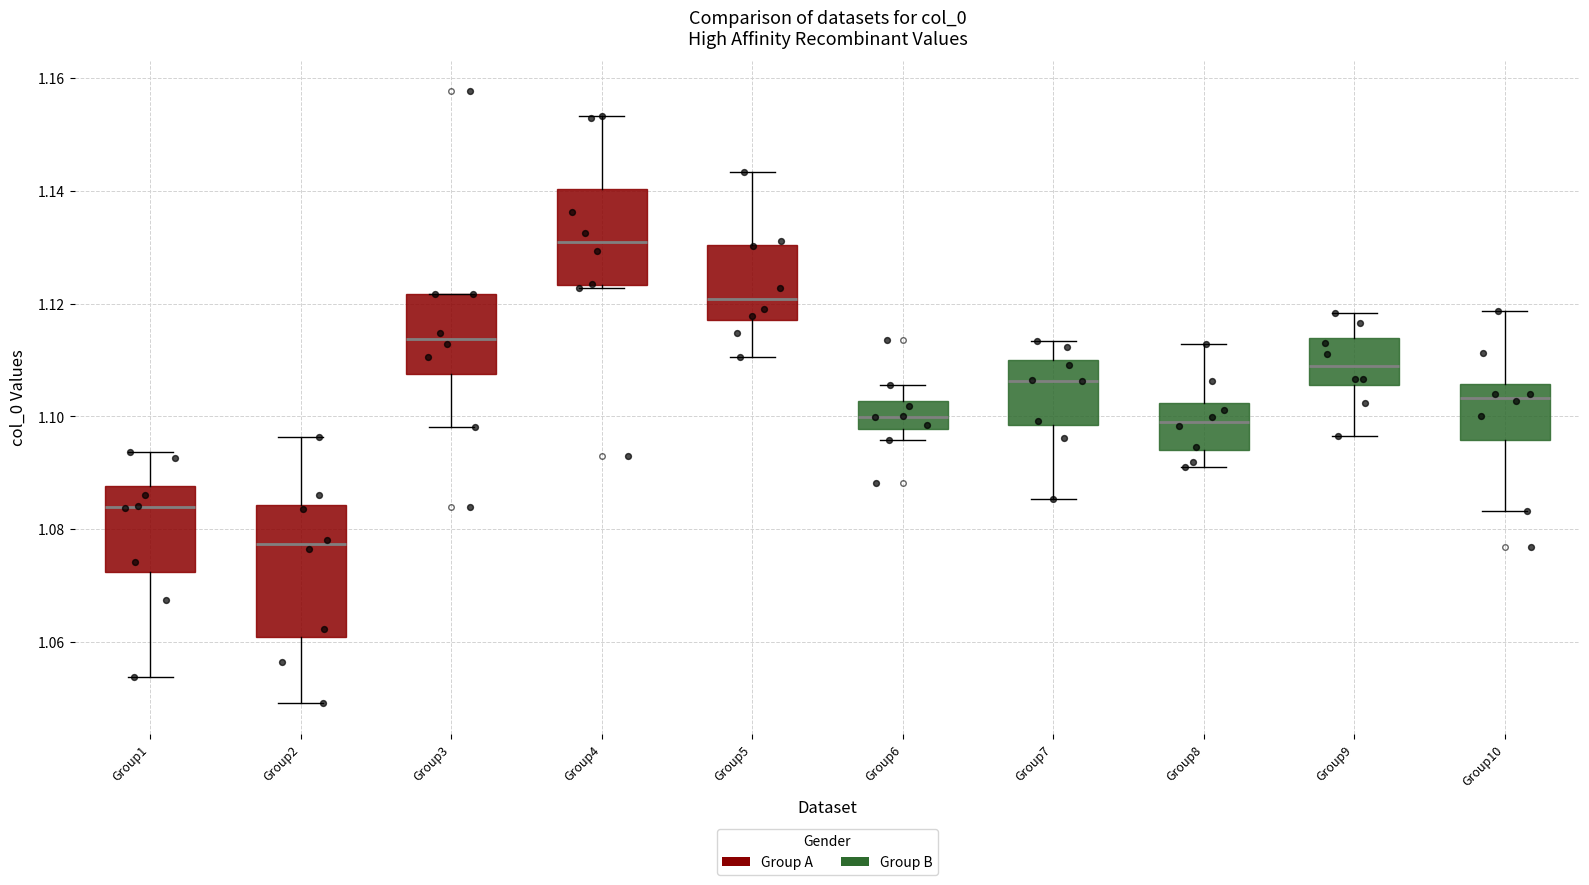

Reading left to right, transcribe this box plot: for each box, give where its median line is, the range the box spans, and where its two whiskers end, as read against the y-axis. The values are not printed on the chart, so give them approximately, as read against the axis.

Group1: median 1.084, box 1.072 to 1.088, whiskers 1.054 to 1.094
Group2: median 1.078, box 1.060 to 1.084, whiskers 1.050 to 1.096
Group3: median 1.114, box 1.108 to 1.122, whiskers 1.098 to 1.122
Group4: median 1.130, box 1.124 to 1.140, whiskers 1.122 to 1.154
Group5: median 1.120, box 1.118 to 1.130, whiskers 1.110 to 1.144
Group6: median 1.100, box 1.098 to 1.102, whiskers 1.096 to 1.106
Group7: median 1.106, box 1.098 to 1.110, whiskers 1.086 to 1.114
Group8: median 1.100, box 1.094 to 1.102, whiskers 1.092 to 1.112
Group9: median 1.108, box 1.106 to 1.114, whiskers 1.096 to 1.118
Group10: median 1.104, box 1.096 to 1.106, whiskers 1.084 to 1.118